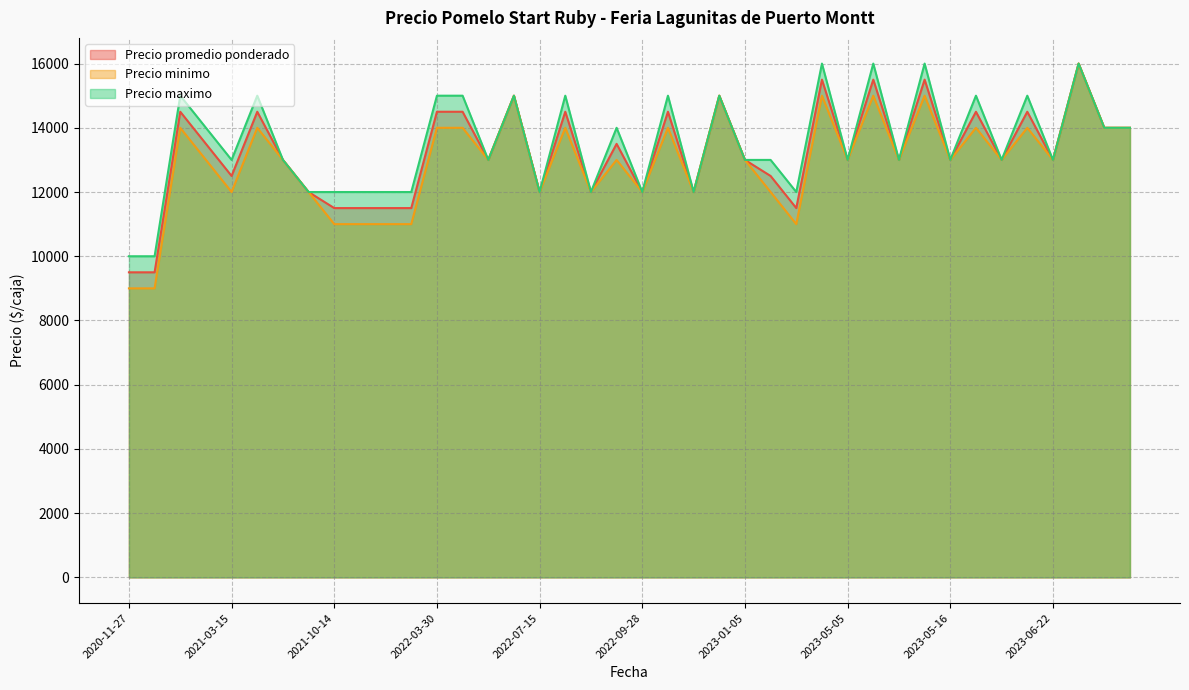

Count the Precio maximo values in the range 12000 to 15000.

34